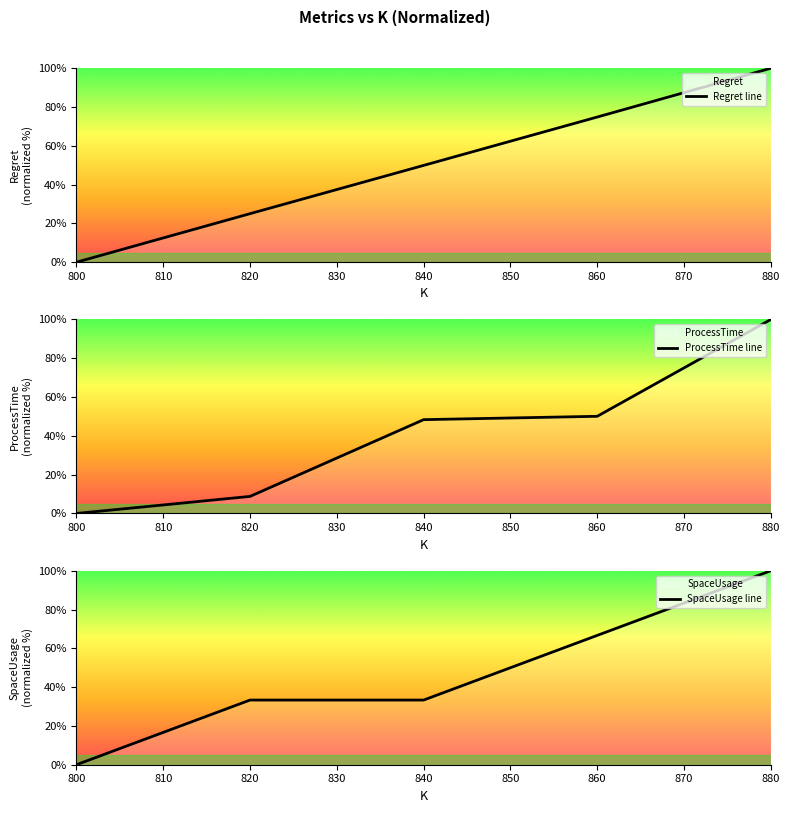

At which label does Regret line first exceed 49?

840